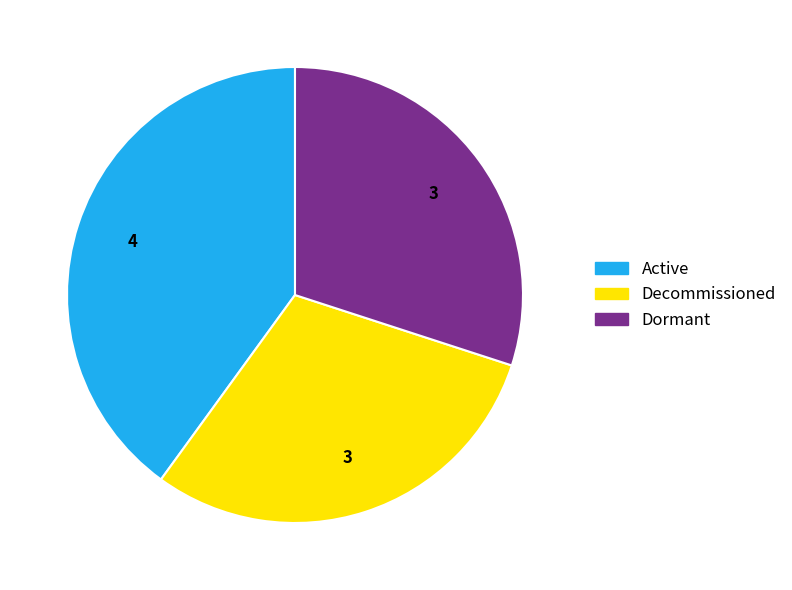

Which category has the biggest portion of the pie?

Active